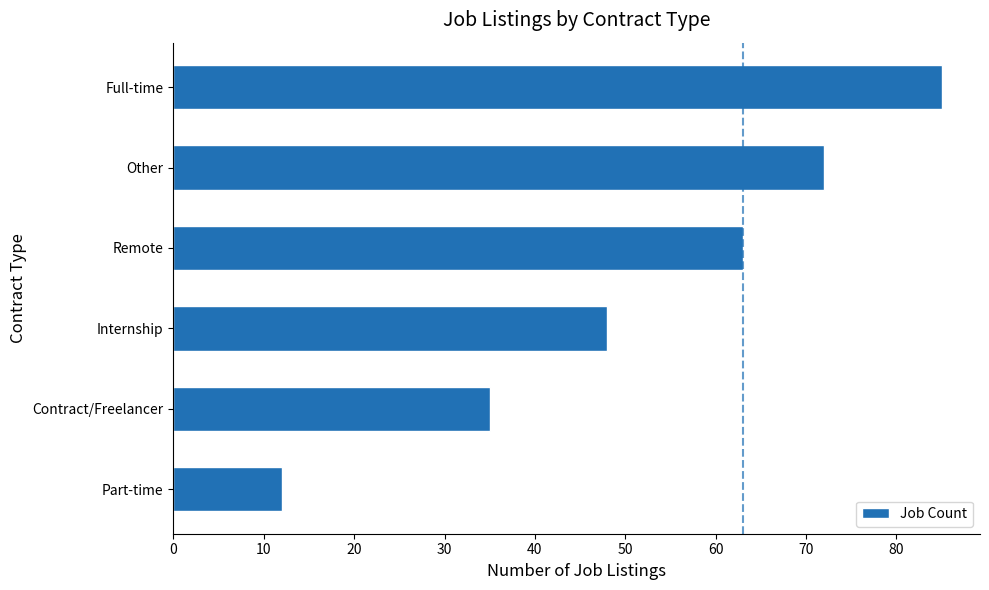

What is the sum of all values?

315